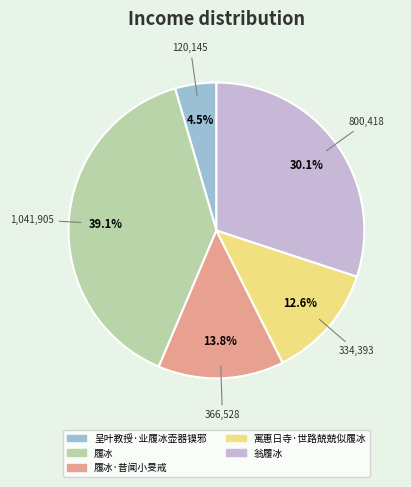

True or false: 寓惠日寺·世路兢兢似履冰 accounts for 5% of the total.

False